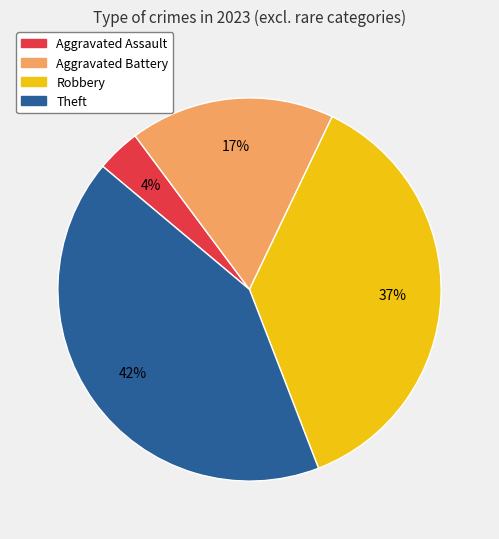

How many segments does this pie chart have?

4